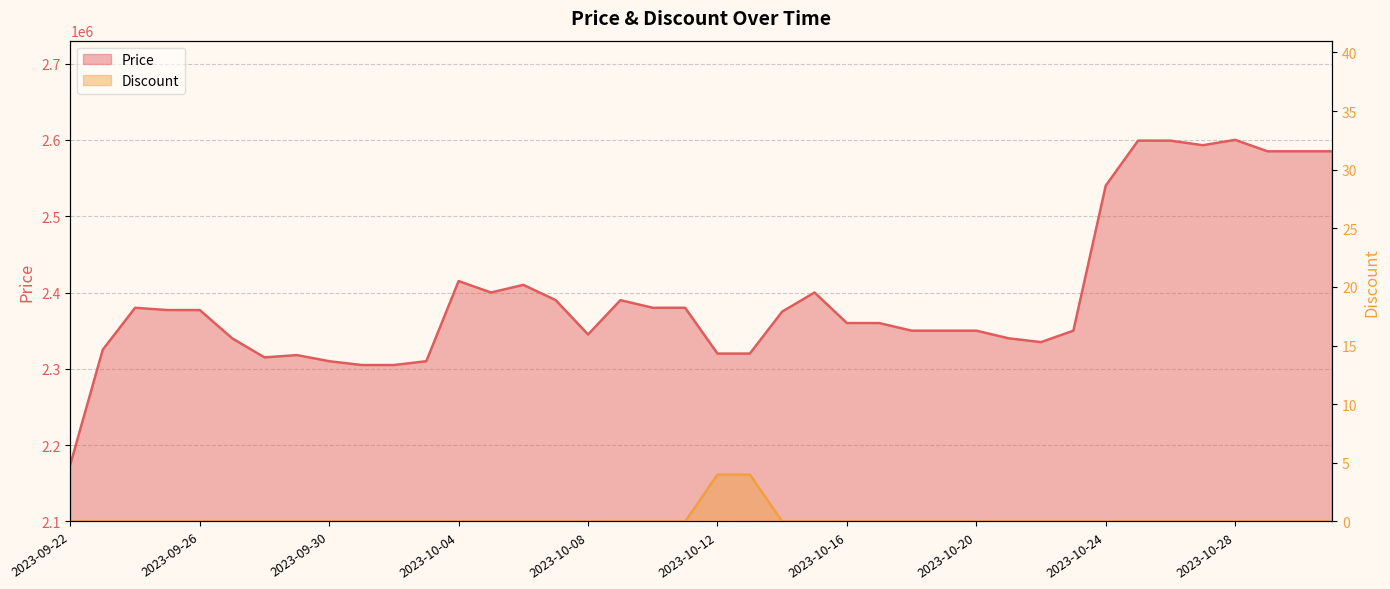

What is the sum of the Price values at 2023-10-09 and 2023-10-07?

4780000